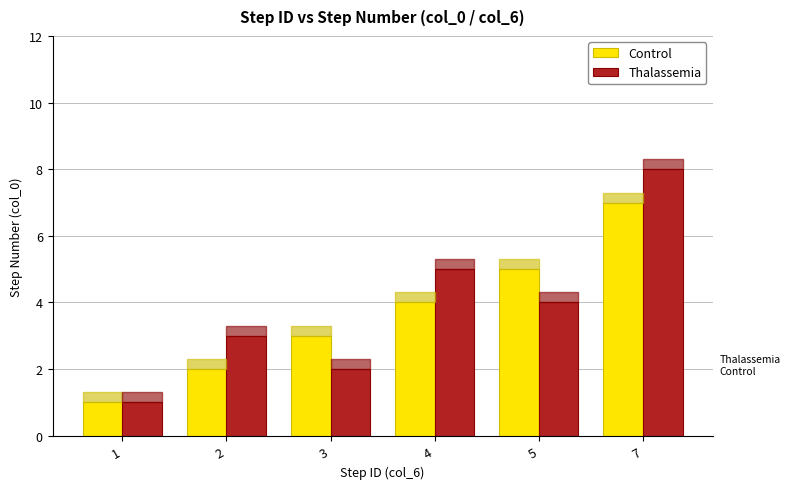

The Thalassemia series shows 4 at 5. True or false?

True